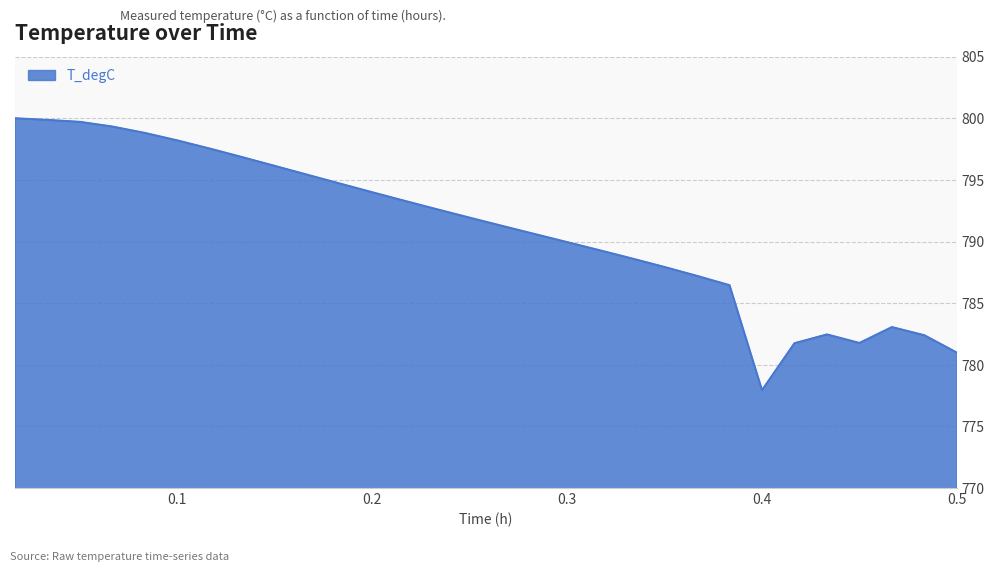

What is the smallest value displayed?

777.9